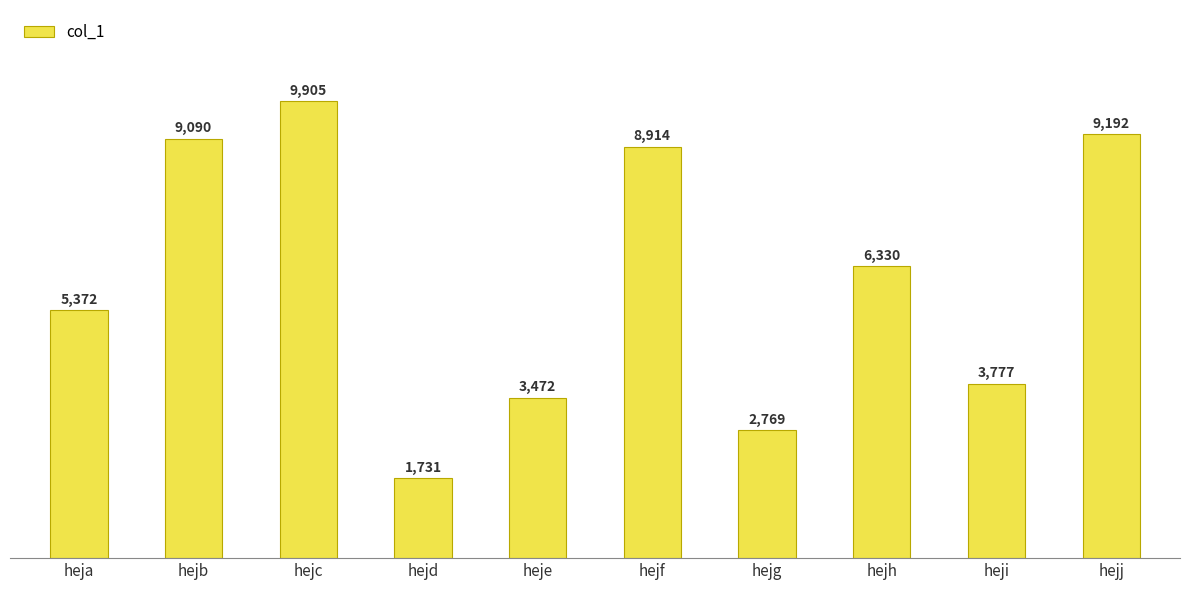

Reading left to right, list all the values displayed in this chart.

heja=5372	hejb=9090	hejc=9905	hejd=1731	heje=3472	hejf=8914	hejg=2769	hejh=6330	heji=3777	hejj=9192